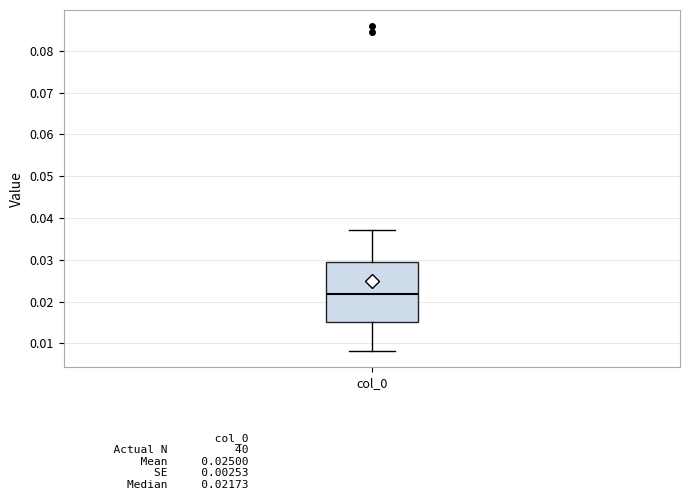

Read this box plot against the y-axis: the position of the median line, the range covered by the box, and the ends of both whiskers. The values are not printed on the chart, so give them approximately, as read against the axis.

median 0.022, box 0.015 to 0.029, whiskers 0.008 to 0.037